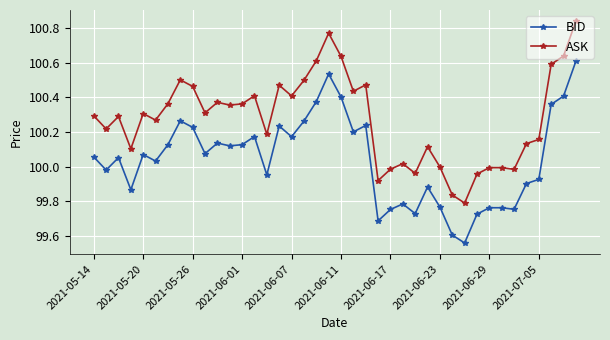

True or false: ASK has more than 2 interior local peaks.

True